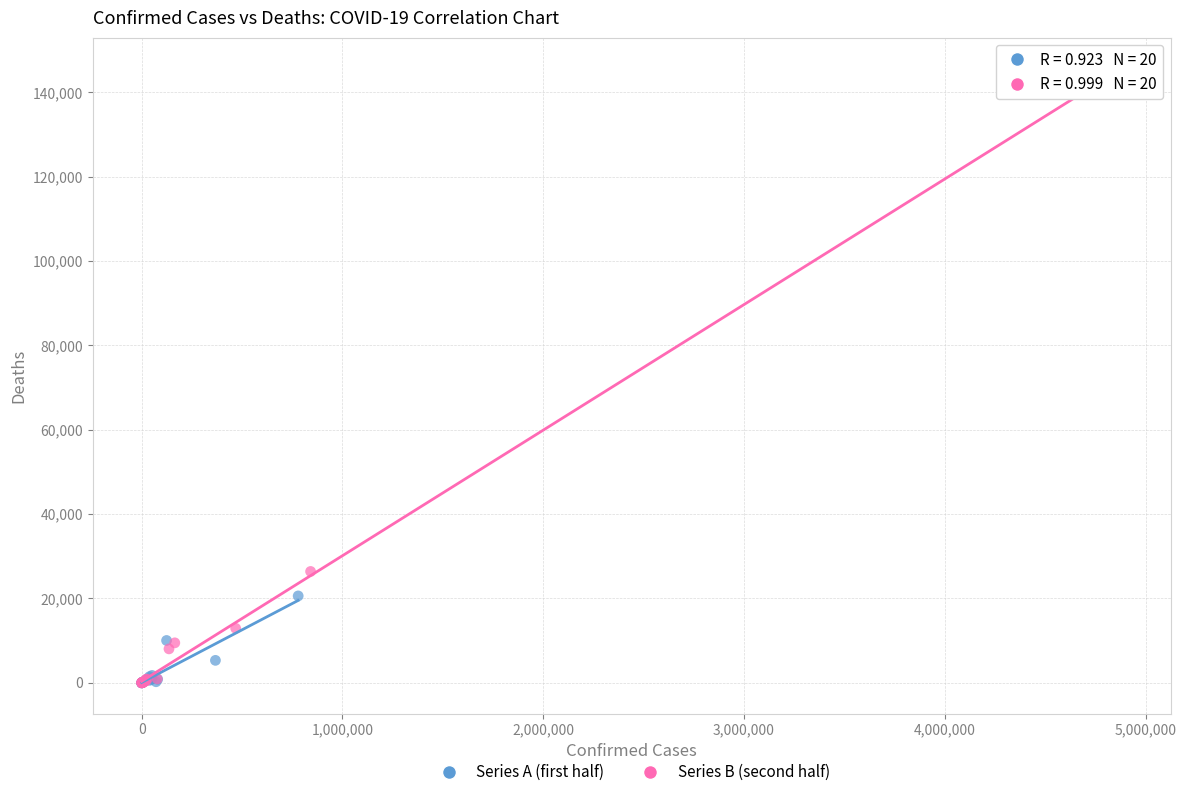

Which series contains the highest Y value?

Series B (second half)